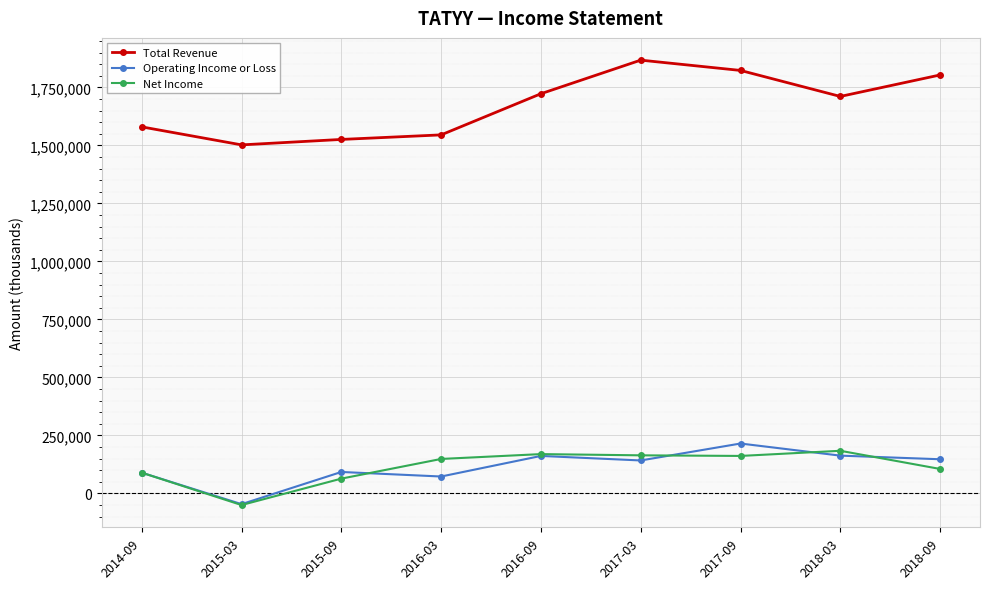

Rank the series by their maximum value, from lowest to highest.

Net Income, Operating Income or Loss, Total Revenue